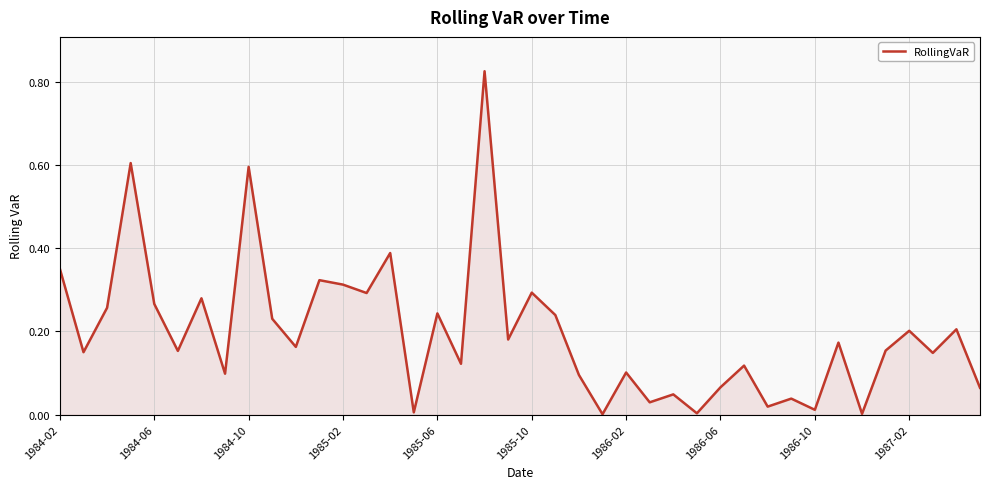

How many lines are shown in the chart?

1